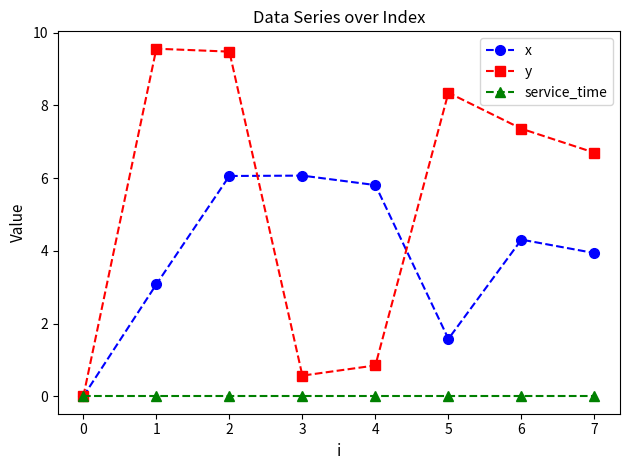

Where is the first local minimum for x?

5